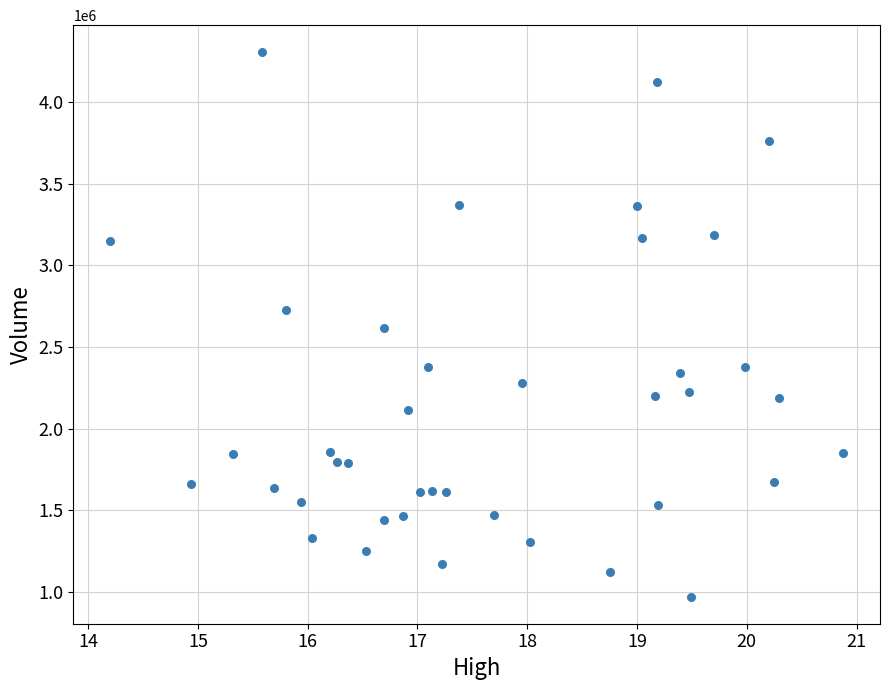

What is the range of Y values (max minus min)?

3333000